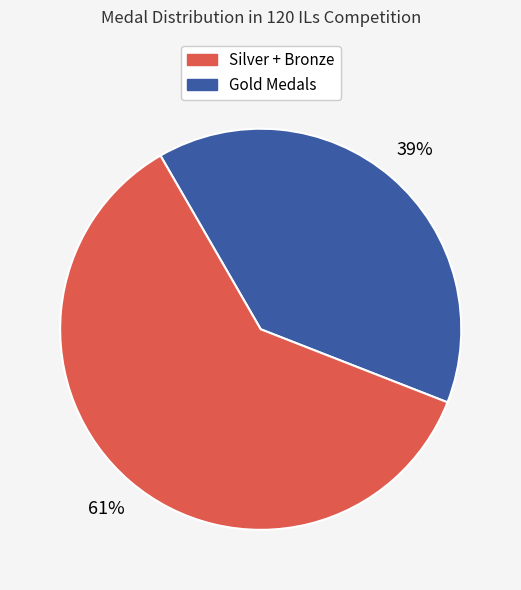

Does any single category account for the majority?

Yes